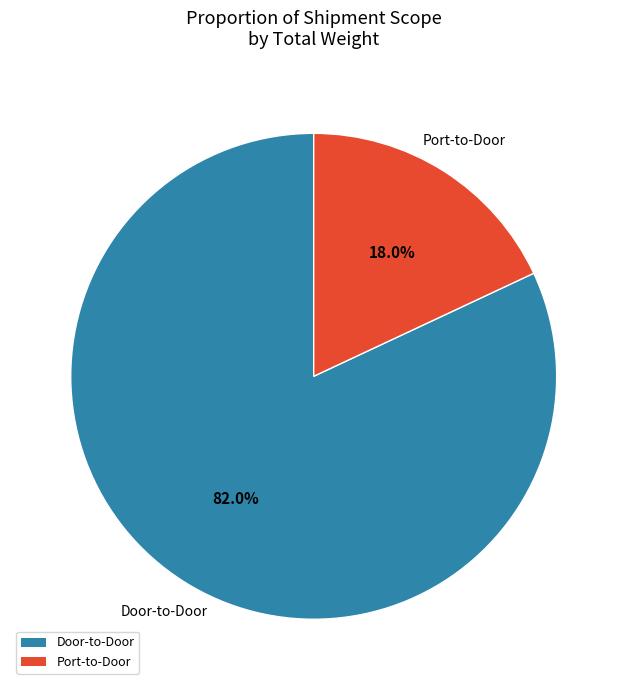

How many segments does this pie chart have?

2